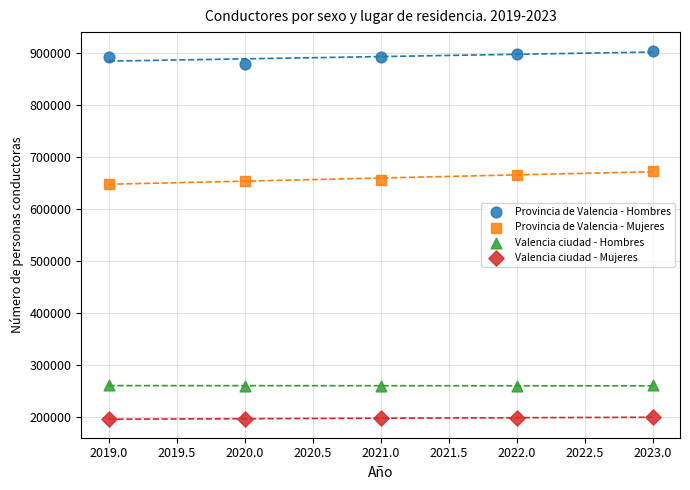

Across all data points, what is the range of X values (max minus min)?

4